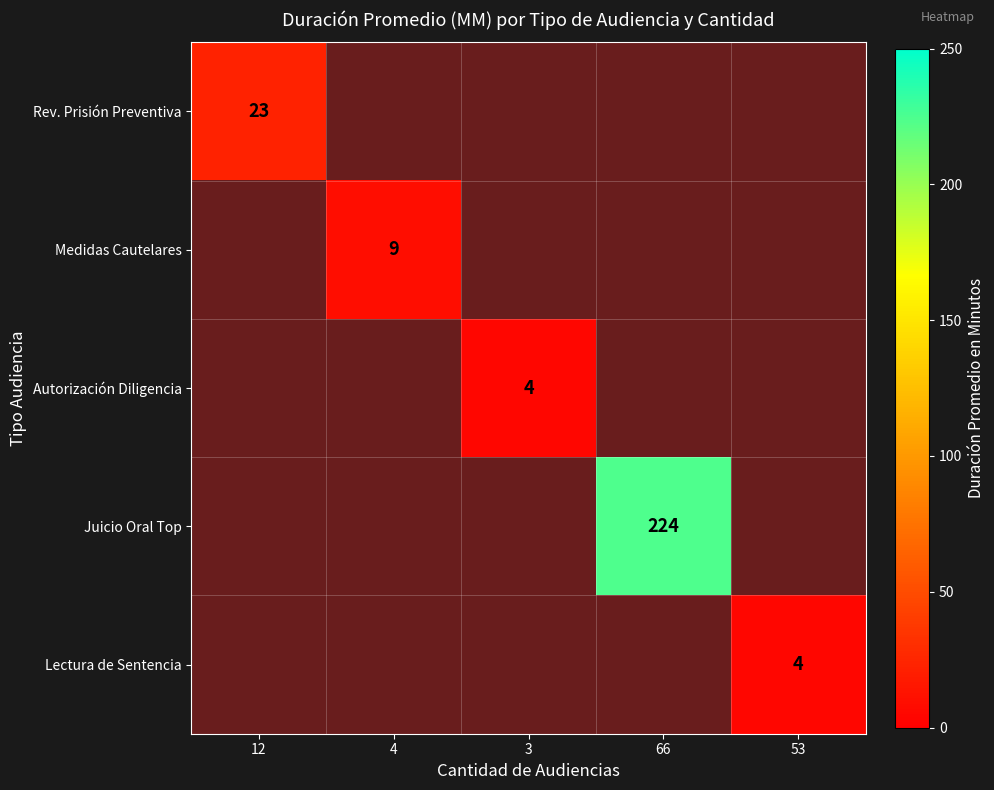

At which label does Medidas Cautelares reach its minimum?

12